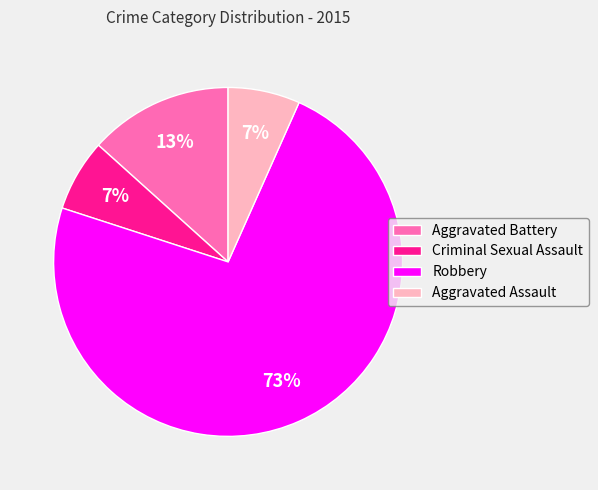

Do Robbery and Criminal Sexual Assault together represent more than half of the pie?

Yes